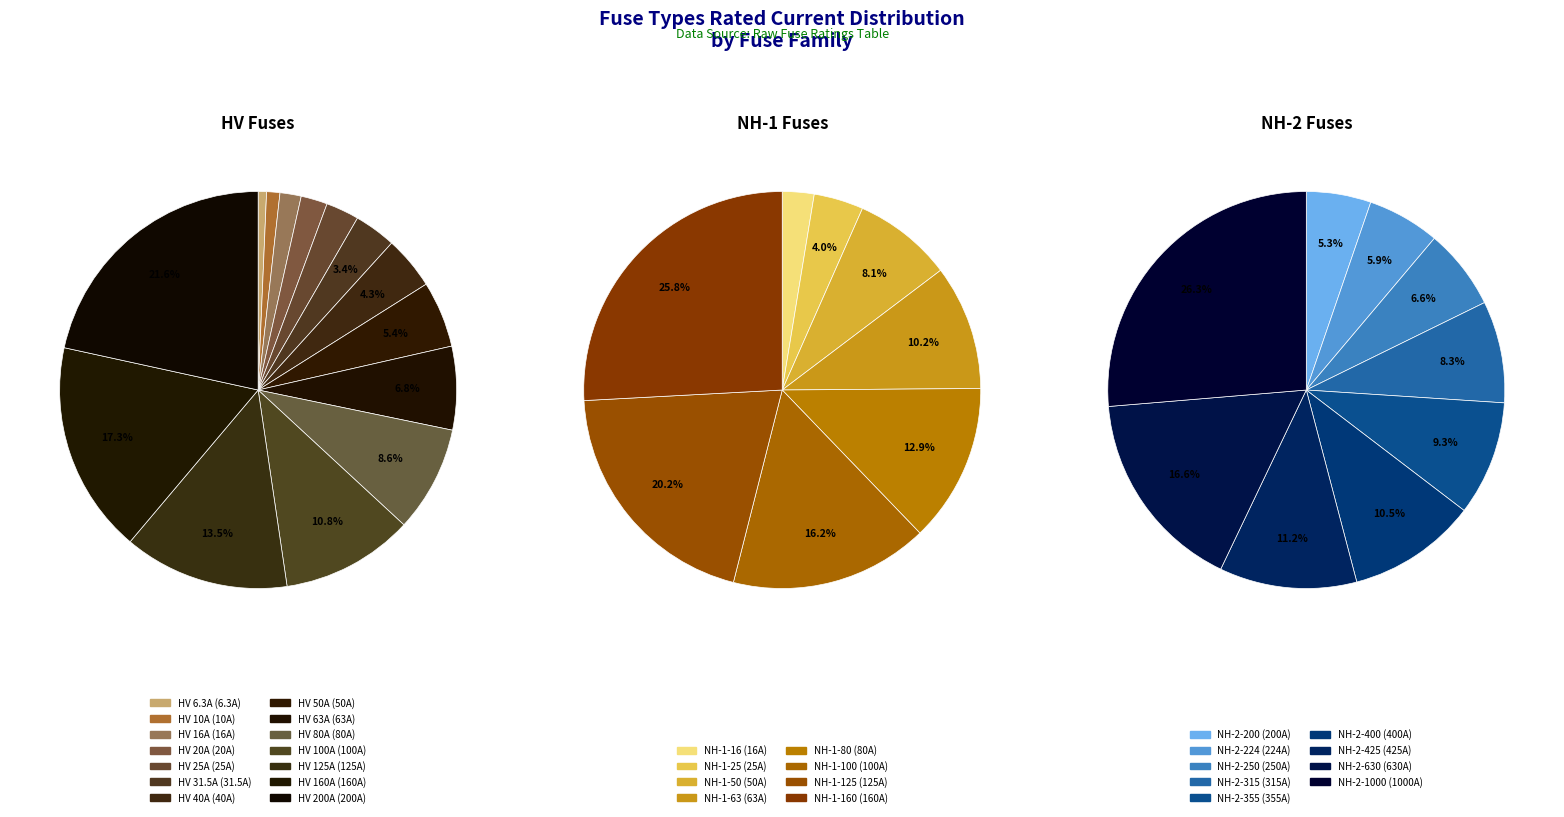

Between NH-1-16 and HV 16A, which is larger?

NH-1-16